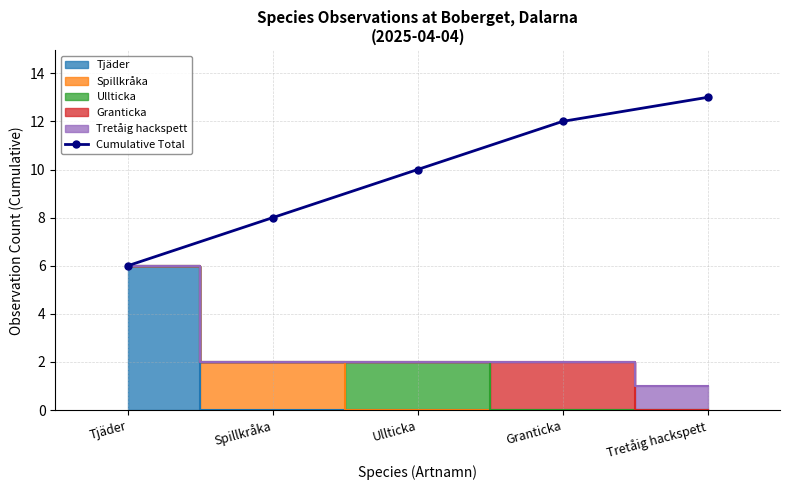

Approximately how many times larger is the value at Tjäder compared to Spillkråka?

0.8